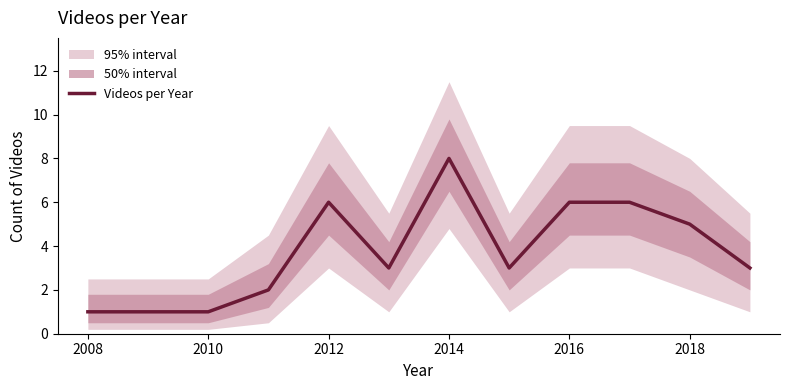

The value of Videos per Year at 2016 is 10. True or false?

False